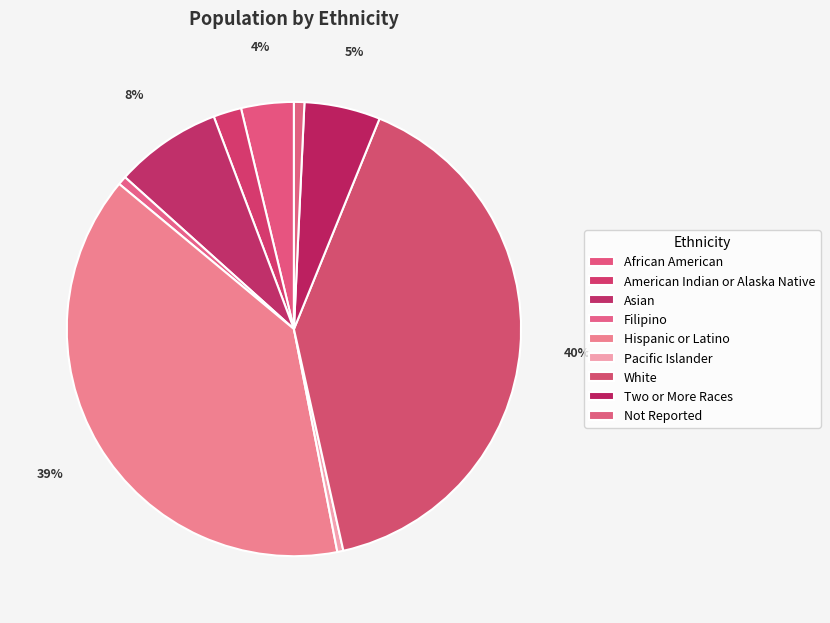

How many slices are in this pie chart?

9